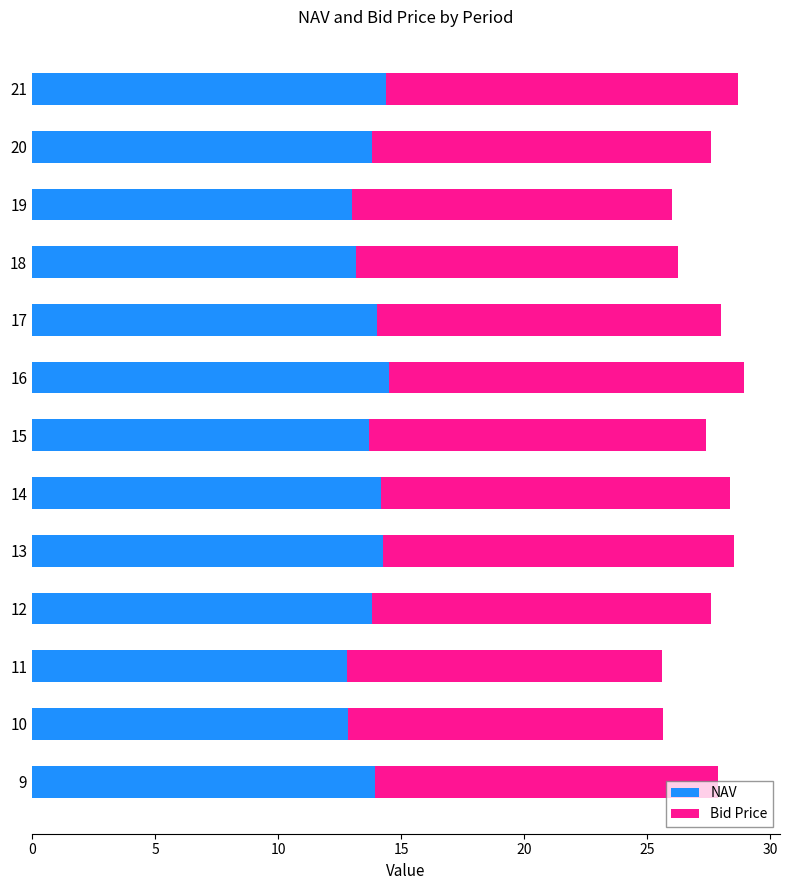

What is the sum of the NAV values at 10 and 20?

26.7